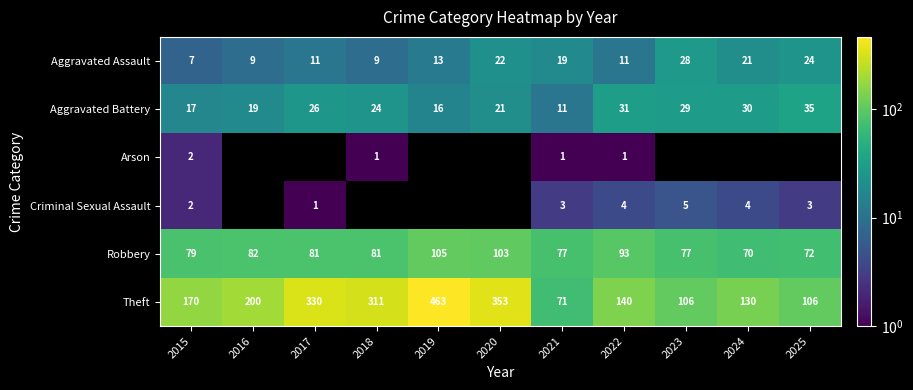

What is the approximate value of Theft at 2015, to the nearest 5?

170